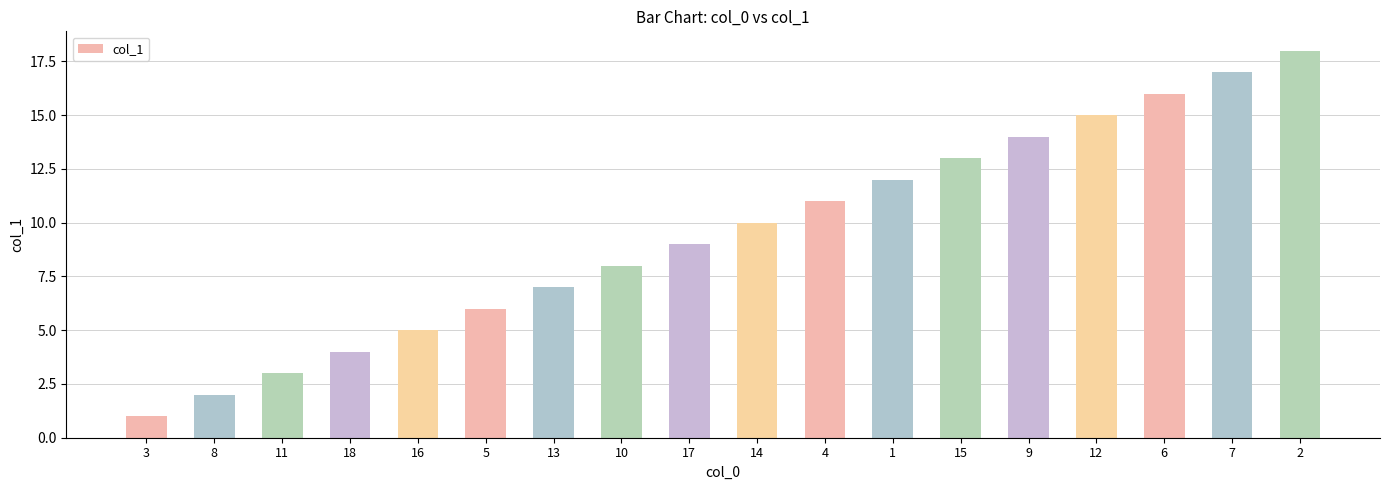

What value does the data have at 16?

5